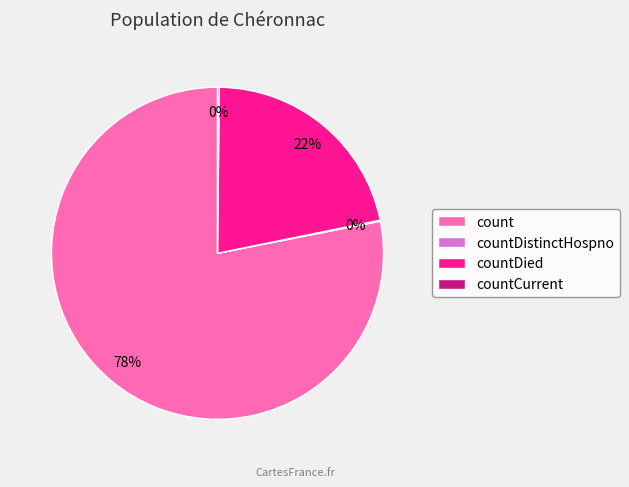

The count slice represents 68% of the pie. True or false?

False